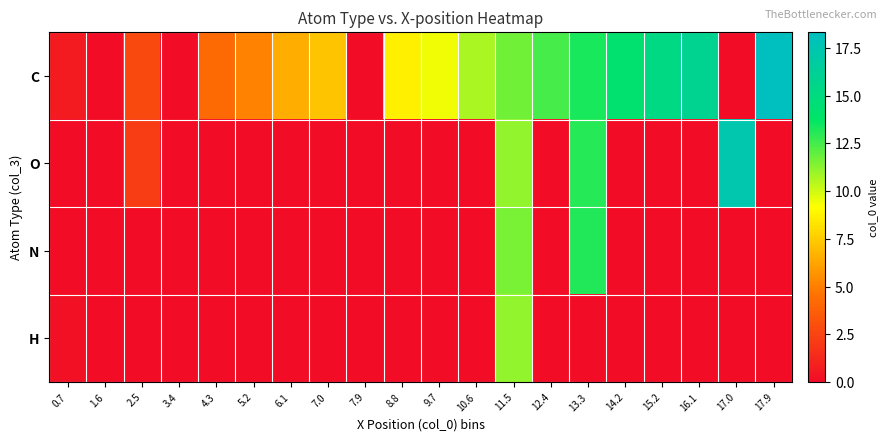

How many data points does each series have?

20